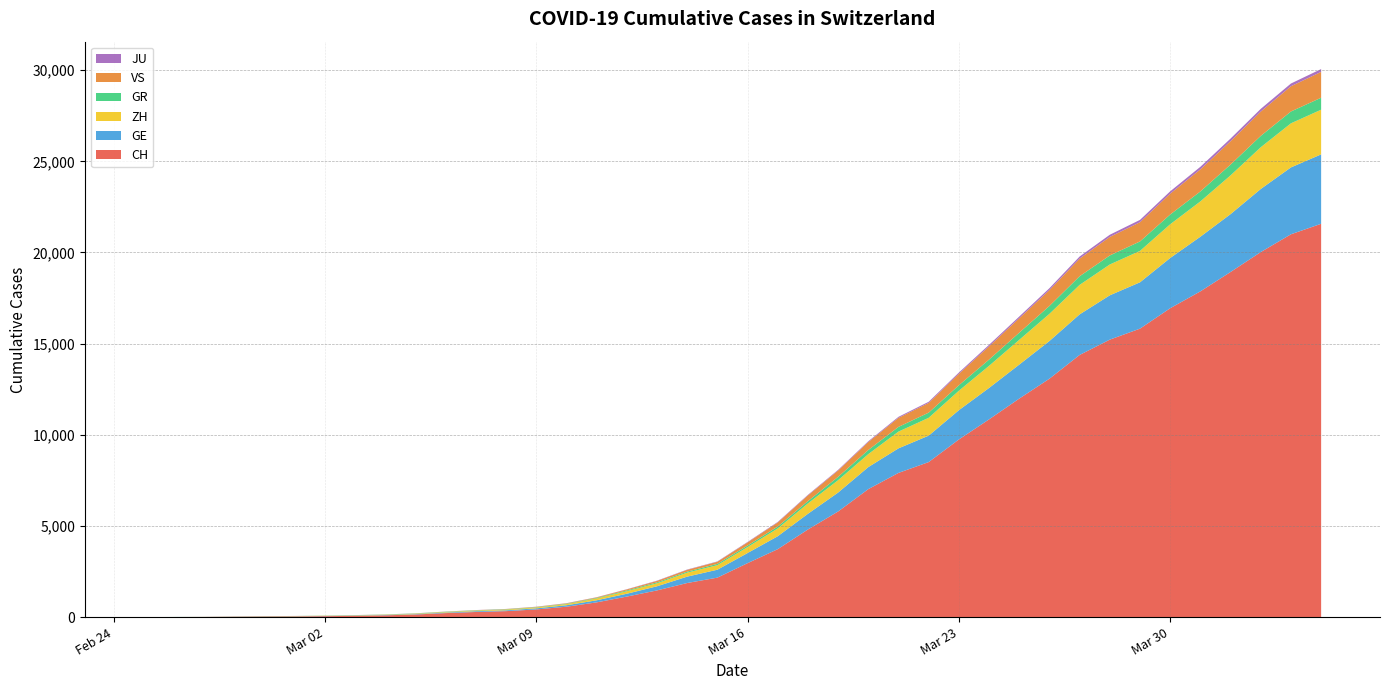

Reading right to left, transcribe all the data shown in this chart.

CH: 21574	20998	20022	18930	17867	16942	15822	15220	14379	13076	11985	10845	9742	8503	7909	7019	5792	4805	3726	2958	2164	1869	1463	1125	807	570	419	327	280	219	142	97	69	50	36	30	20	8	4	0
GE: 3807	3669	3461	3174	2998	2756	2542	2431	2226	2068	1865	1724	1607	1450	1347	1209	1039	861	709	555	434	350	227	155	114	80	60	45	43	30	20	16	14	11	10	9	5	1	1	0
ZH: 2451	2418	2290	2126	1937	1849	1723	1691	1617	1490	1358	1213	1067	978	919	711	679	568	429	326	250	218	163	140	101	62	49	40	34	29	23	15	13	10	7	6	2	2	0	0
GR: 657	649	622	592	547	535	519	495	474	433	393	343	300	284	258	226	182	128	101	84	71	56	53	43	31	22	18	18	17	16	14	12	9	9	6	6	6	2	2	0
VS: 1418	1385	1334	1282	1211	1144	1055	1017	968	874	793	728	628	535	498	436	349	312	225	172	115	98	76	53	30	22	17	12	7	6	5	4	3	3	2	1	1	0	0	0
JU: 154	149	149	145	140	128	127	119	114	100	92	82	69	61	54	44	36	32	29	25	19	18	17	12	7	7	7	5	5	4	4	2	2	1	1	1	1	1	0	0